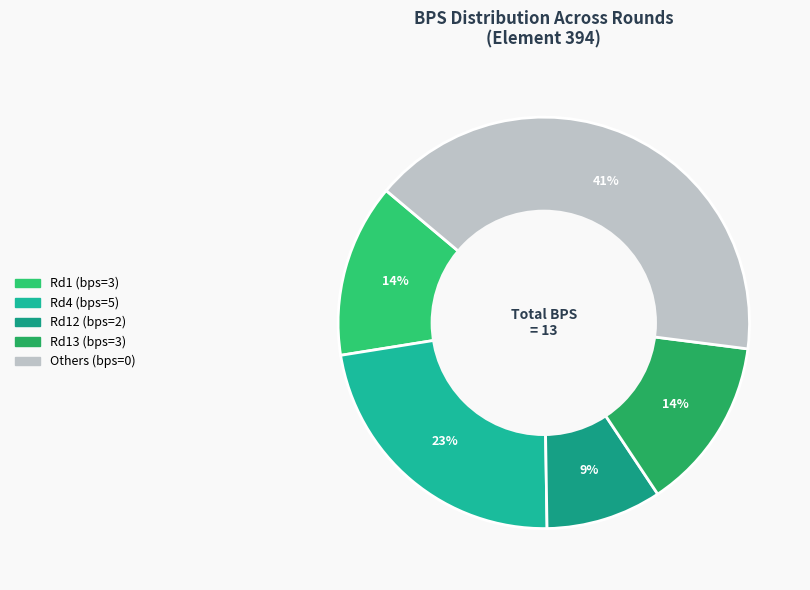

How many slices are in this pie chart?

5